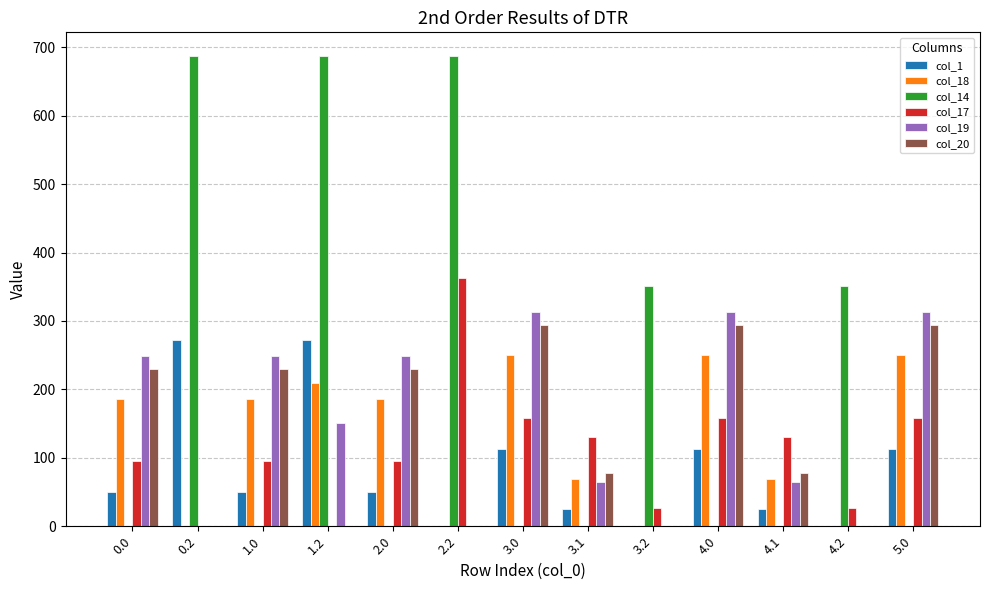

What are all the series names shown in the legend?

col_1, col_18, col_14, col_17, col_19, col_20